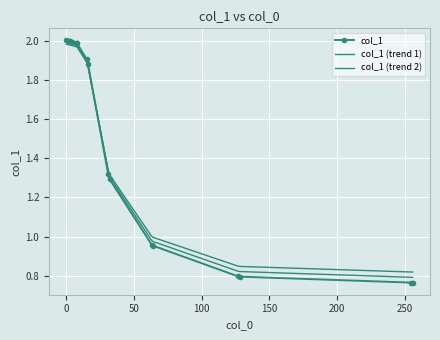

List the series in order of their overall mean, lowest first.

col_1, col_1 (trend 1), col_1 (trend 2)